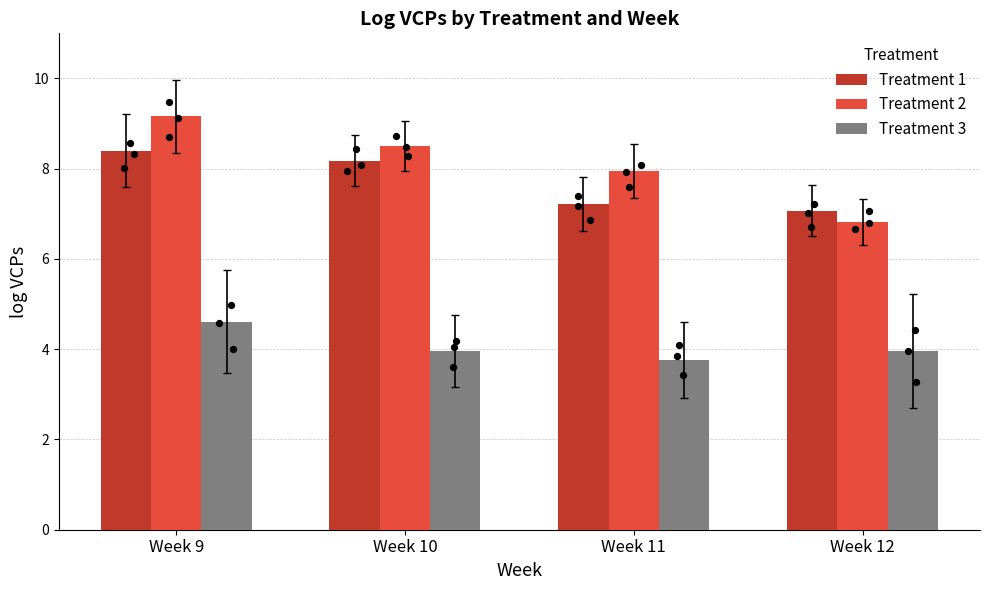

Is the value of Treatment 3 at Week 12 greater than the value of Treatment 2 at Week 10?

No